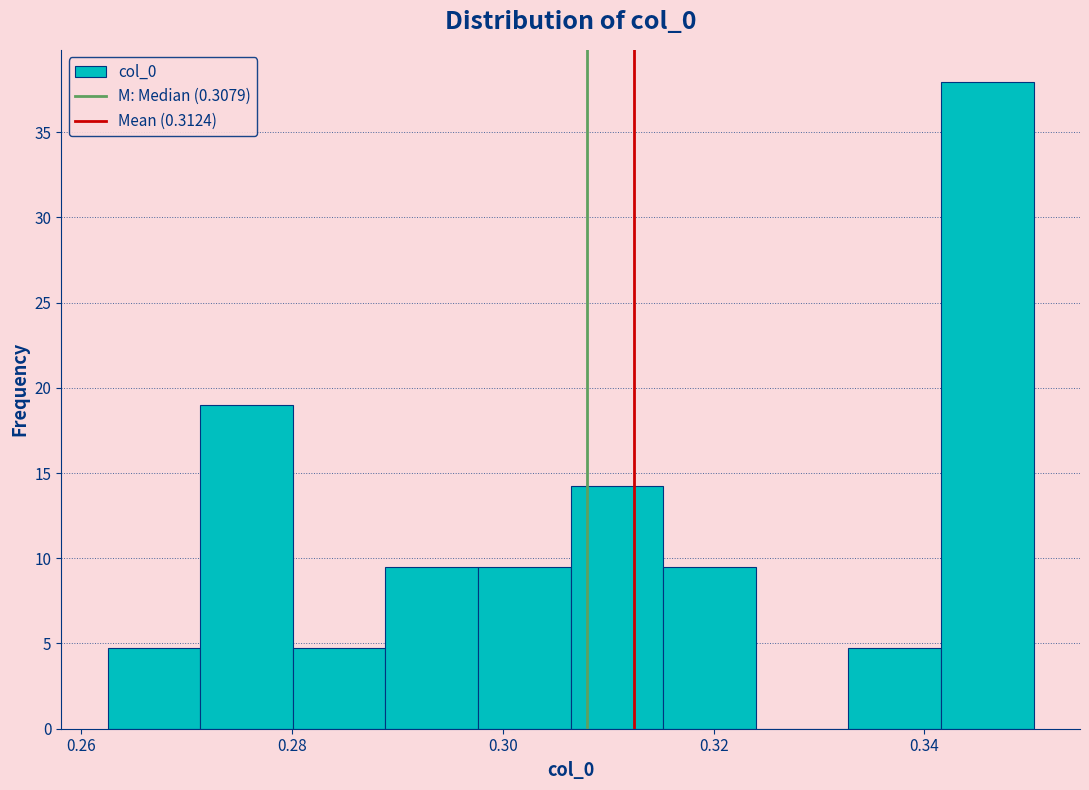

Reading left to right, list every bar in this chart as the range it spans on the x-axis followed by its height. Neither the bar edges nor the heights are printed on the chart, so give them approximately, as read against the axes.

0.262 to 0.272: 4.5
0.272 to 0.280: 19.0
0.280 to 0.288: 4.5
0.288 to 0.298: 9.5
0.298 to 0.306: 9.5
0.306 to 0.316: 14.0
0.316 to 0.324: 9.5
0.324 to 0.332: 0
0.332 to 0.342: 4.5
0.342 to 0.350: 38.0